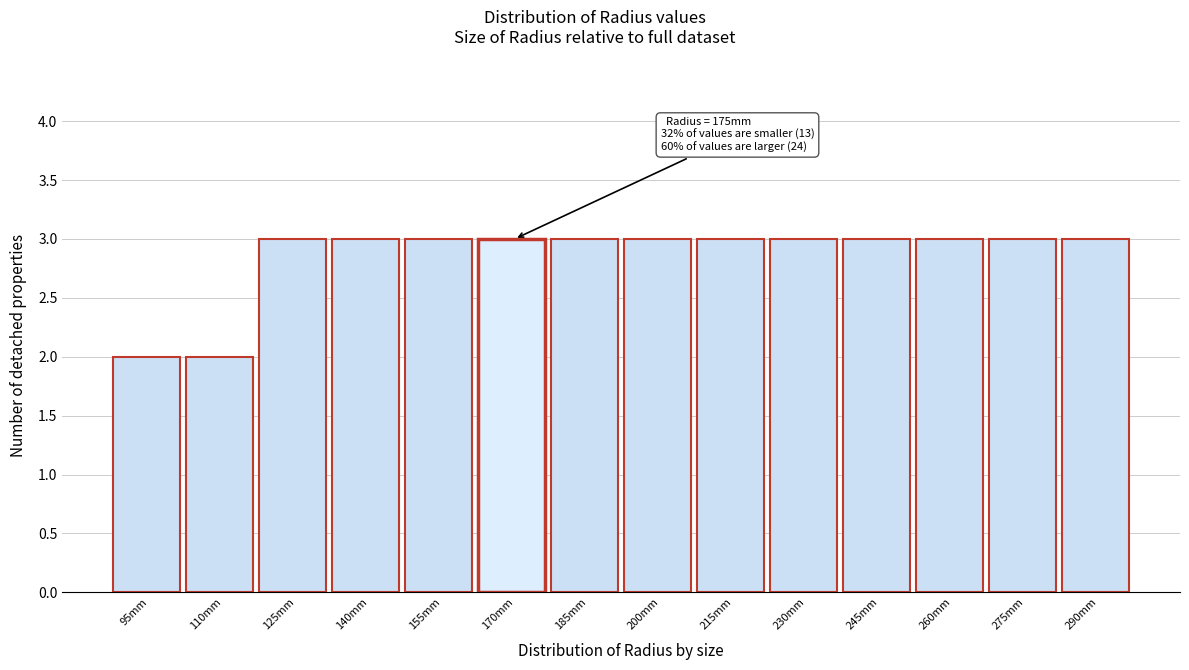

Reading right to left, what are all the values shown in this chart?

3	3	3	3	3	3	3	3	3	3	3	3	2	2